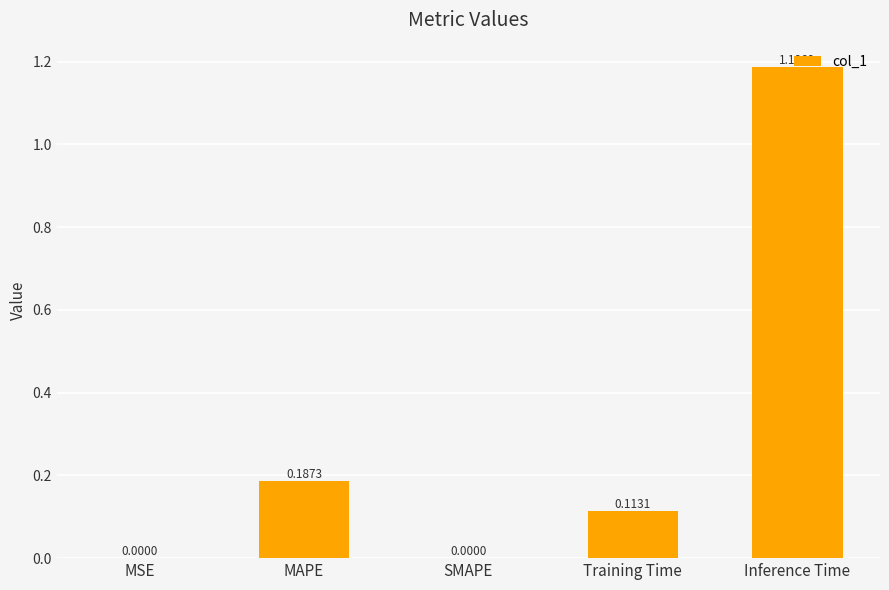

How many data points are above 0?

4